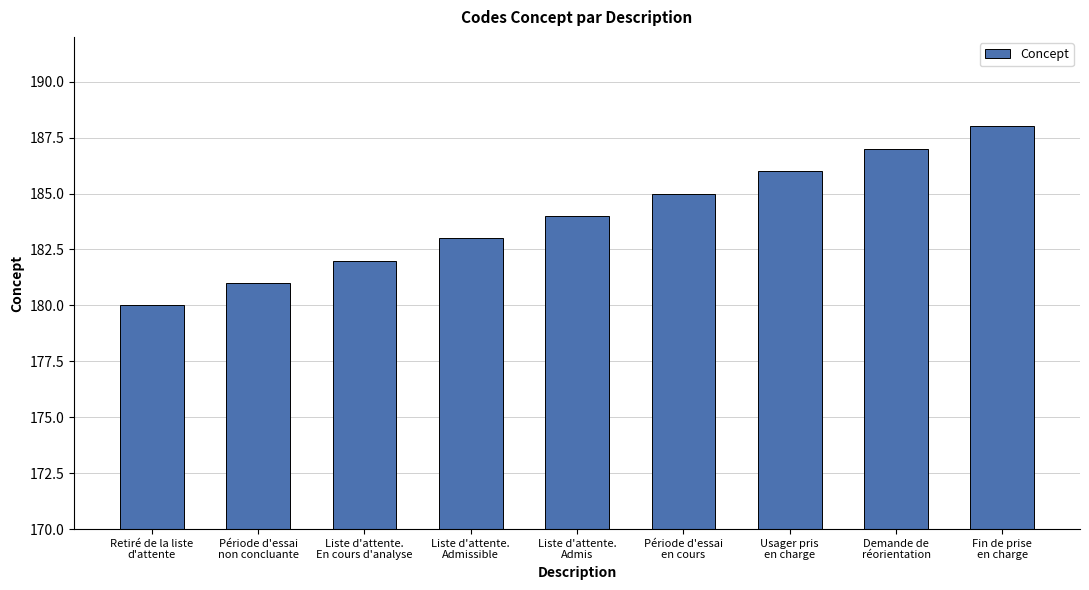

What position from the right is Fin de prise
en charge?

1